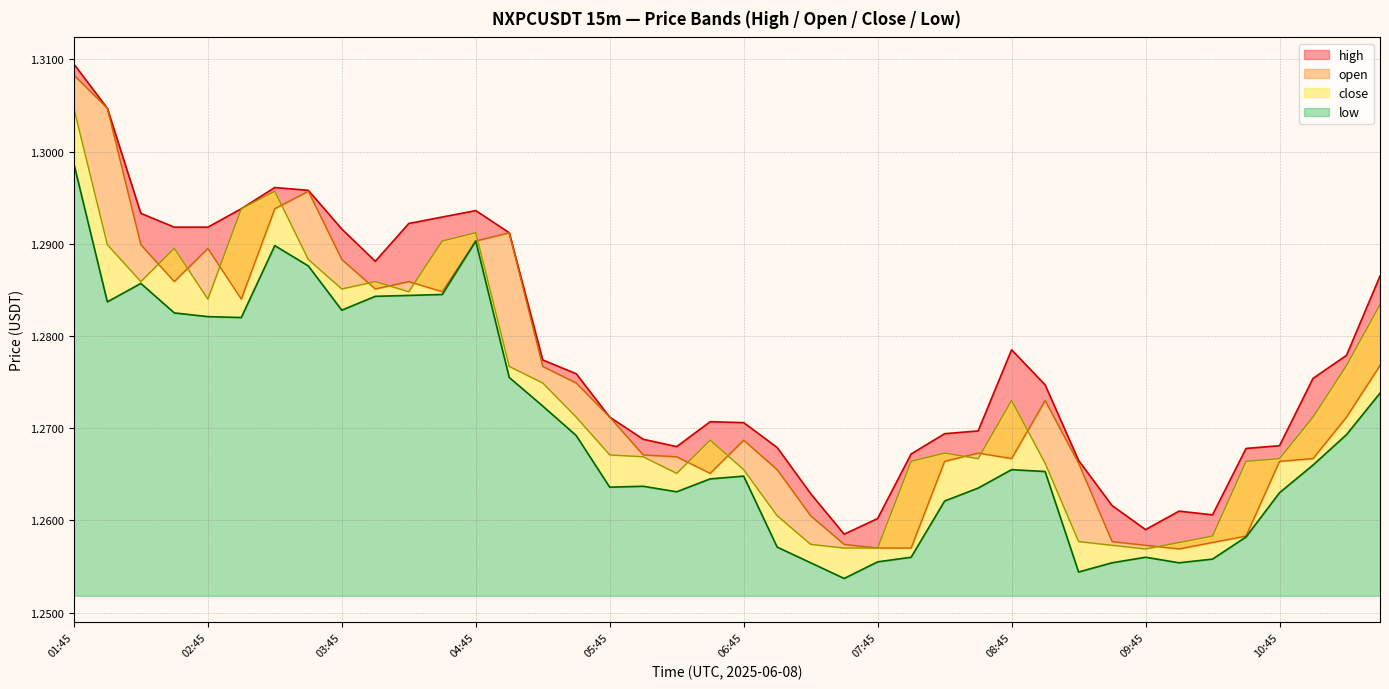

What is the maximum value shown in the chart?

1.3